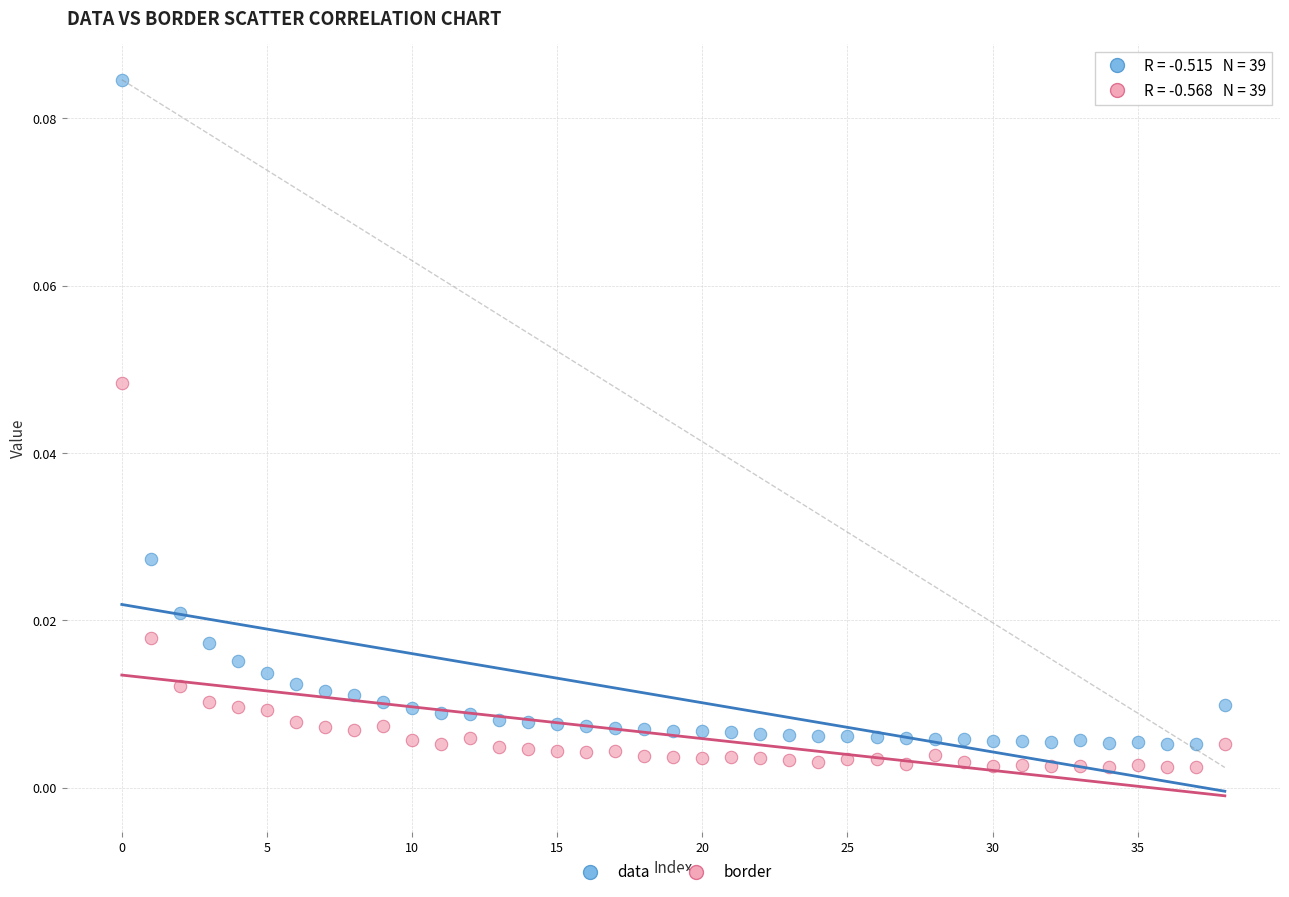

Which series has the largest Y range (max minus min)?

data